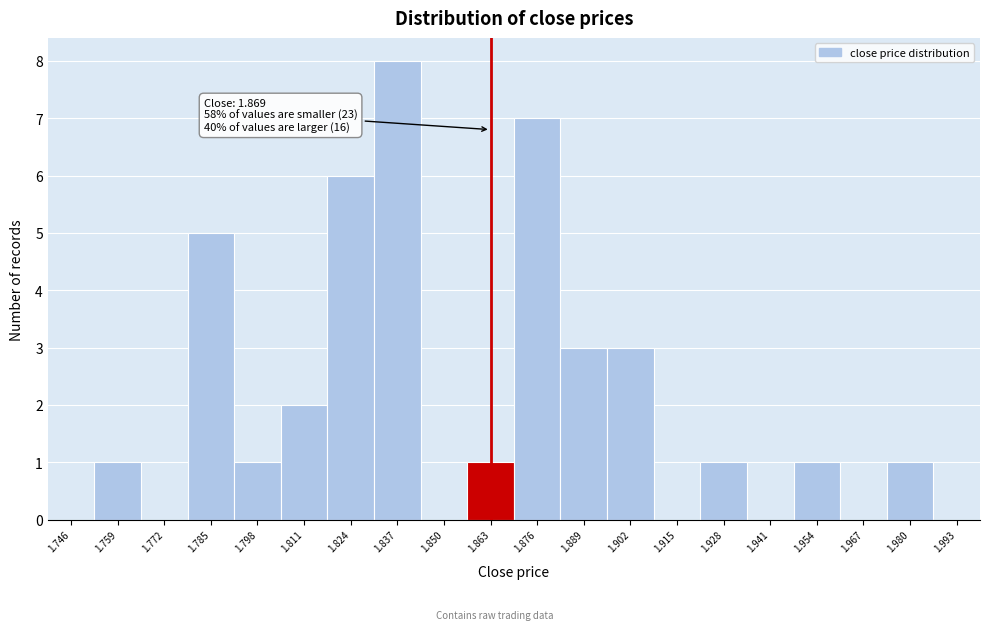

Over which range of the x-axis is the bar tallest?

1.831 to 1.844